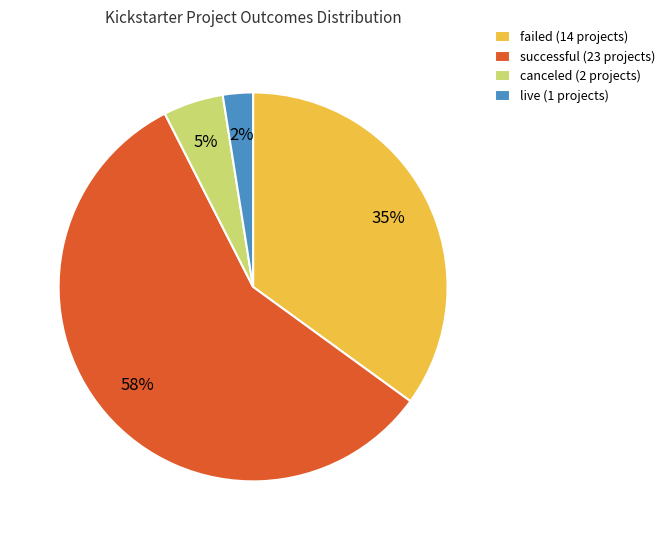

Does live represent more than half of the total?

No